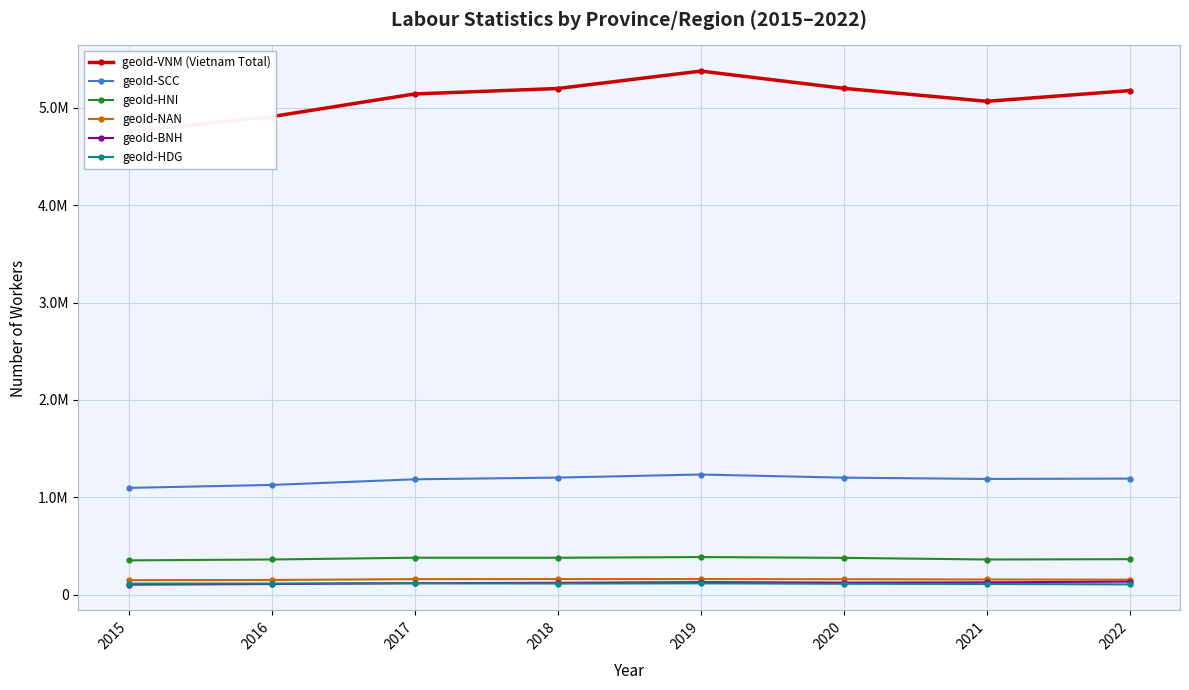

Which series changed the most between 2016 and 2018?

geoId-VNM (Vietnam Total)